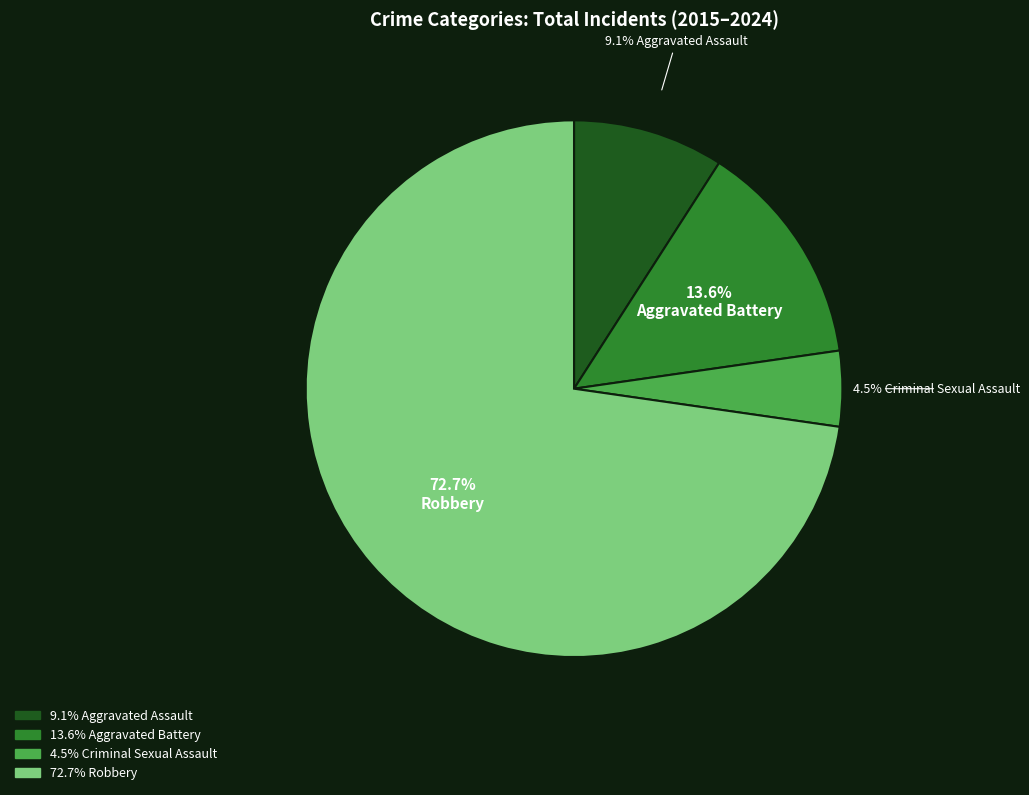

Does any single category account for the majority?

Yes